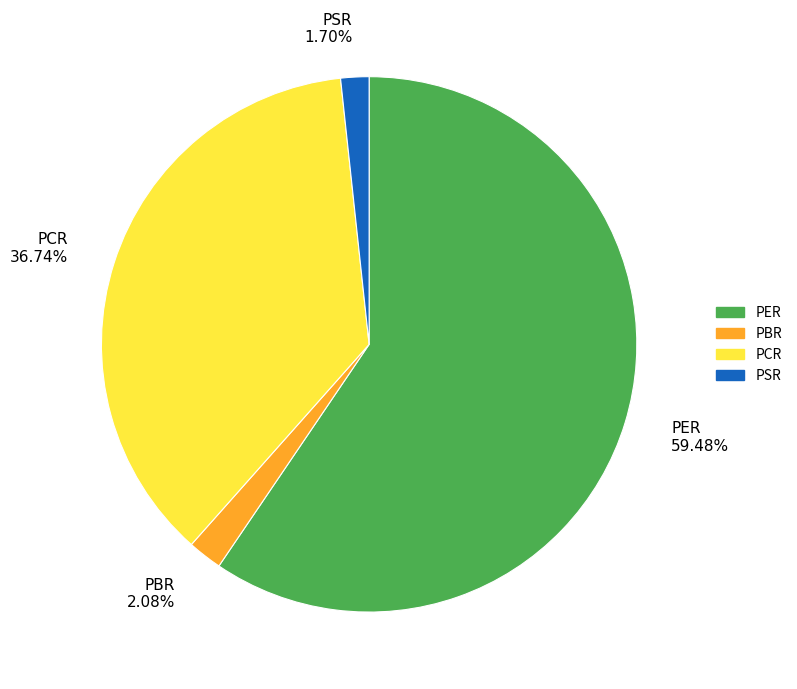

Combined, what portion of the pie is PCR and PER?

96.2%